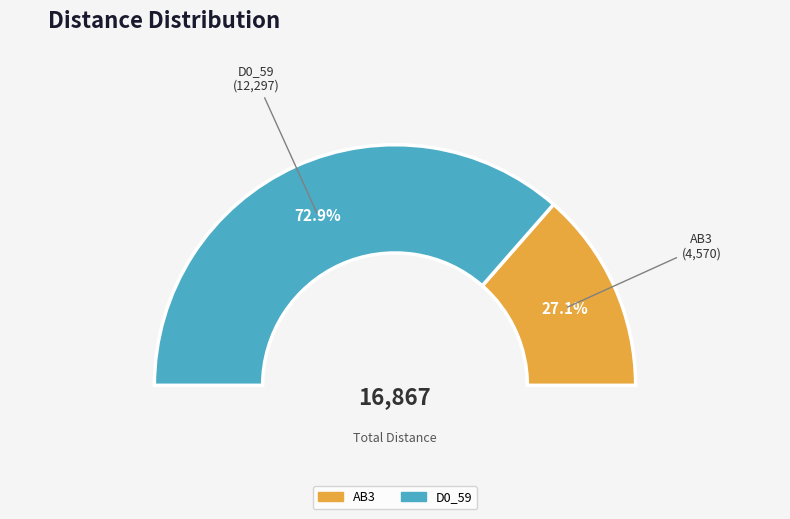

Rank the categories by value from highest to lowest.

D0_59, AB3